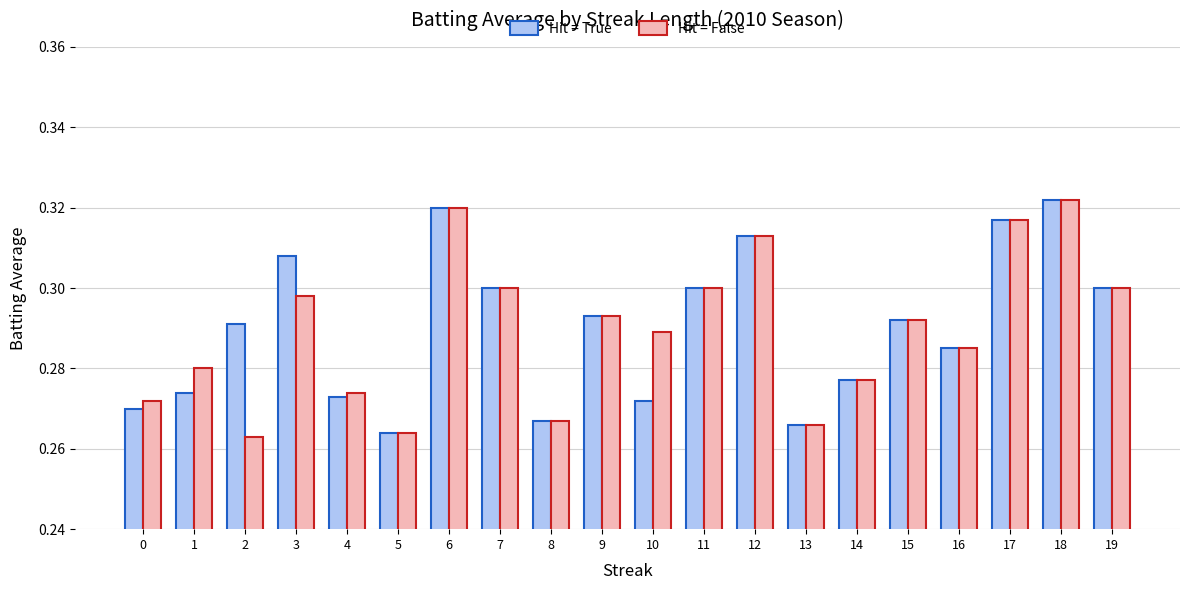

Which series changed the most between 2 and 6?

Hit = False